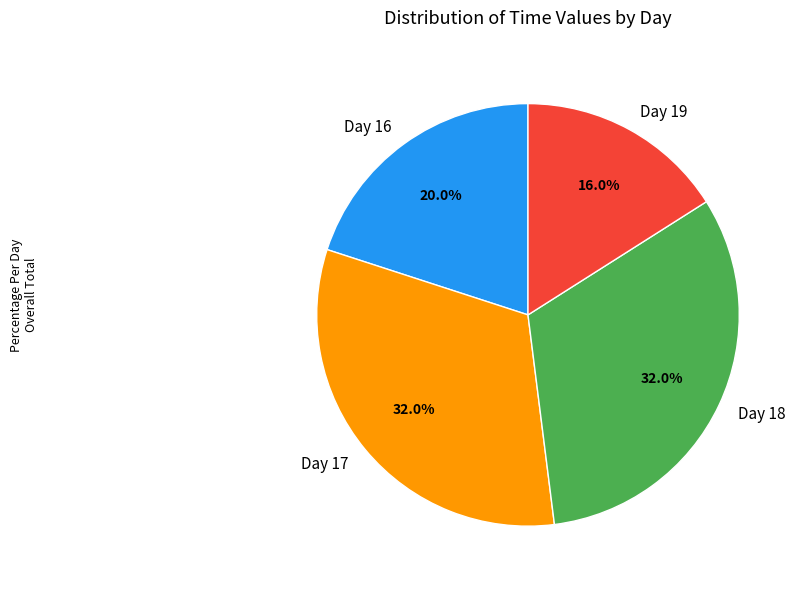

What percentage is NOT represented by Day 19?

84.0%